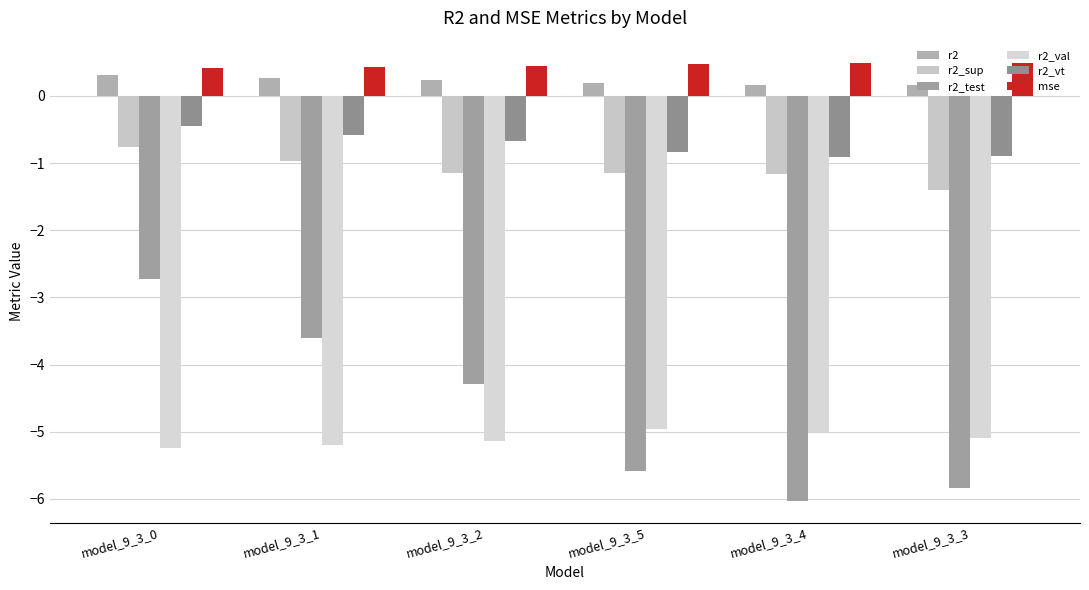

Reading left to right, transcribe all the data shown in this chart.

r2: 0.3	0.3	0.2	0.2	0.2	0.2
r2_sup: -0.8	-1.0	-1.1	-1.1	-1.2	-1.4
r2_test: -2.7	-3.6	-4.3	-5.6	-6.0	-5.8
r2_val: -5.2	-5.2	-5.1	-5.0	-5.0	-5.1
r2_vt: -0.4	-0.6	-0.7	-0.8	-0.9	-0.9
mse: 0.4	0.4	0.5	0.5	0.5	0.5